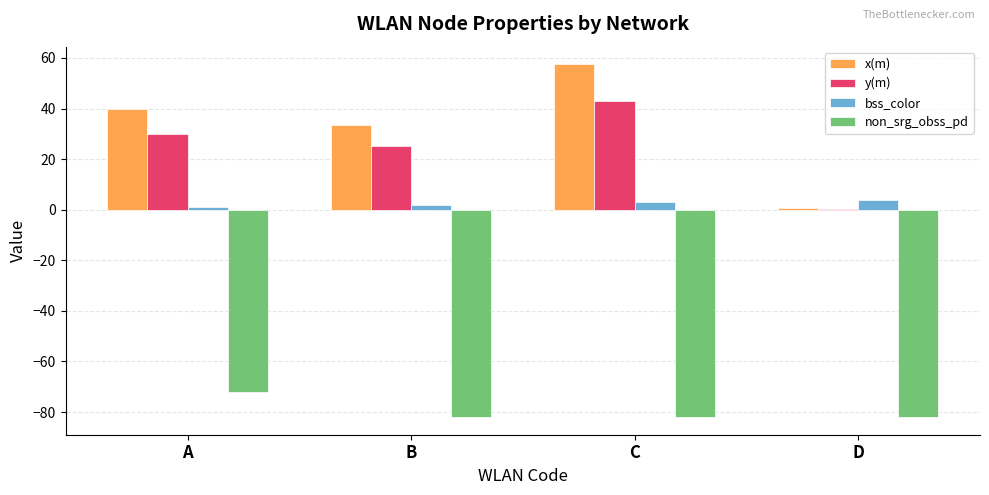

How many categories are shown in the chart?

4